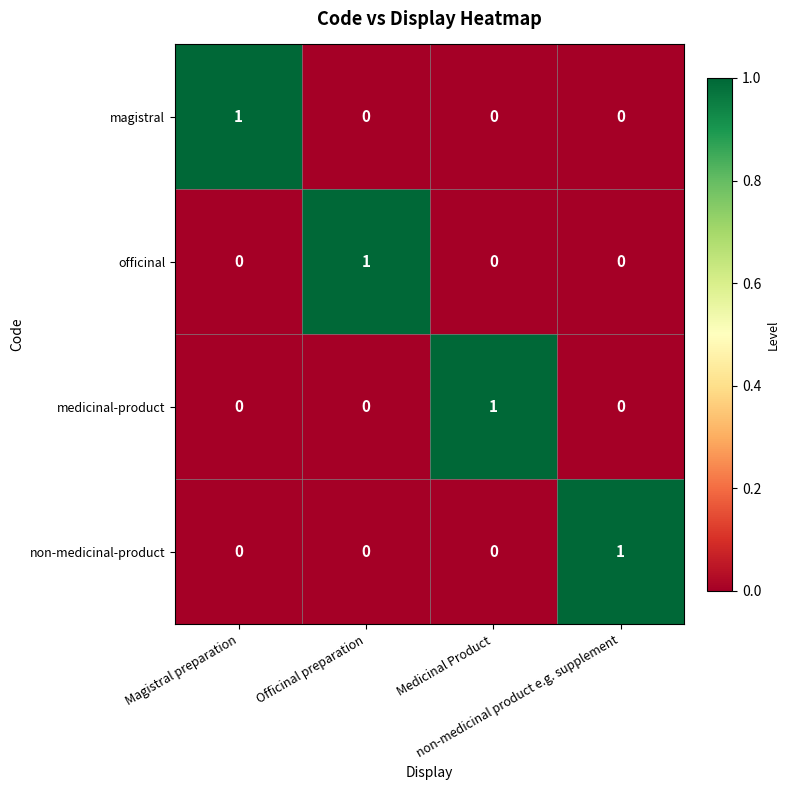

At how many categories does at least one series exceed 0?

4